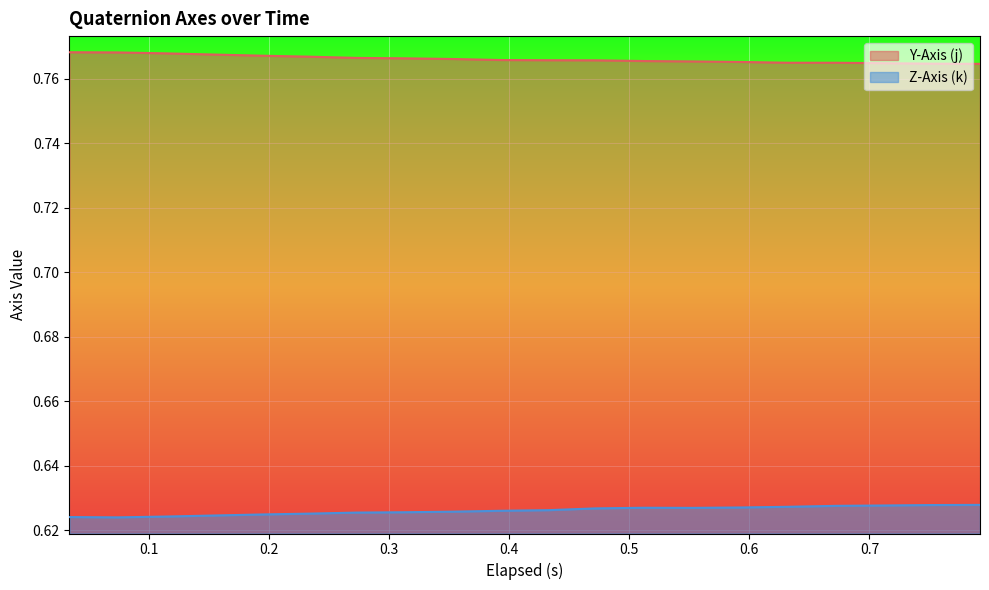

True or false: Y-Axis (j) and Z-Axis (k) cross at least once.

False